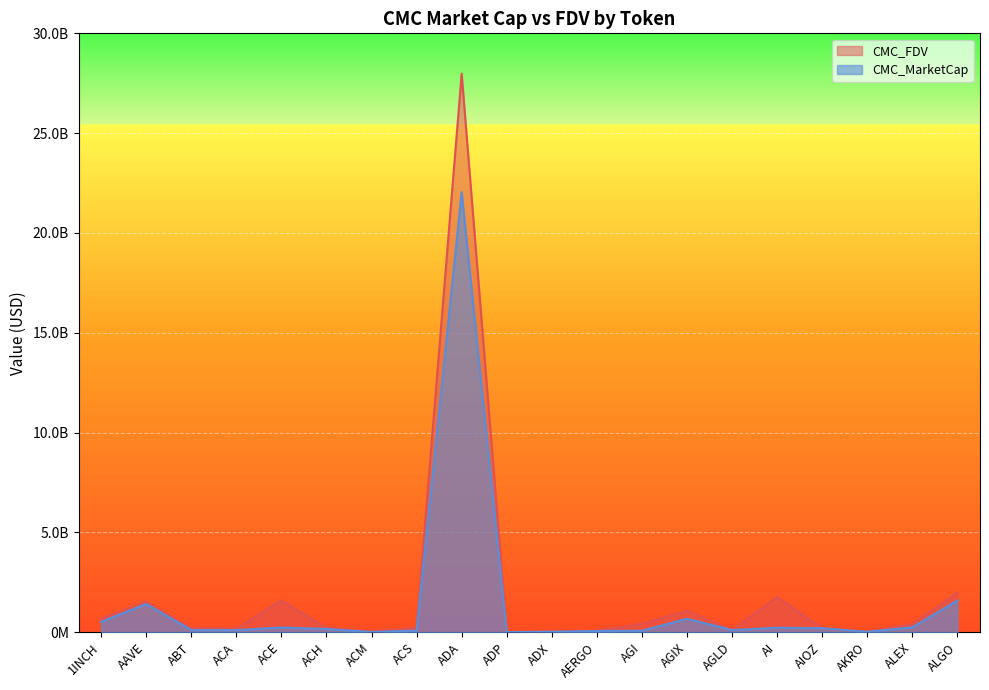

At which label does CMC_FDV first exceed 225857471?

1INCH